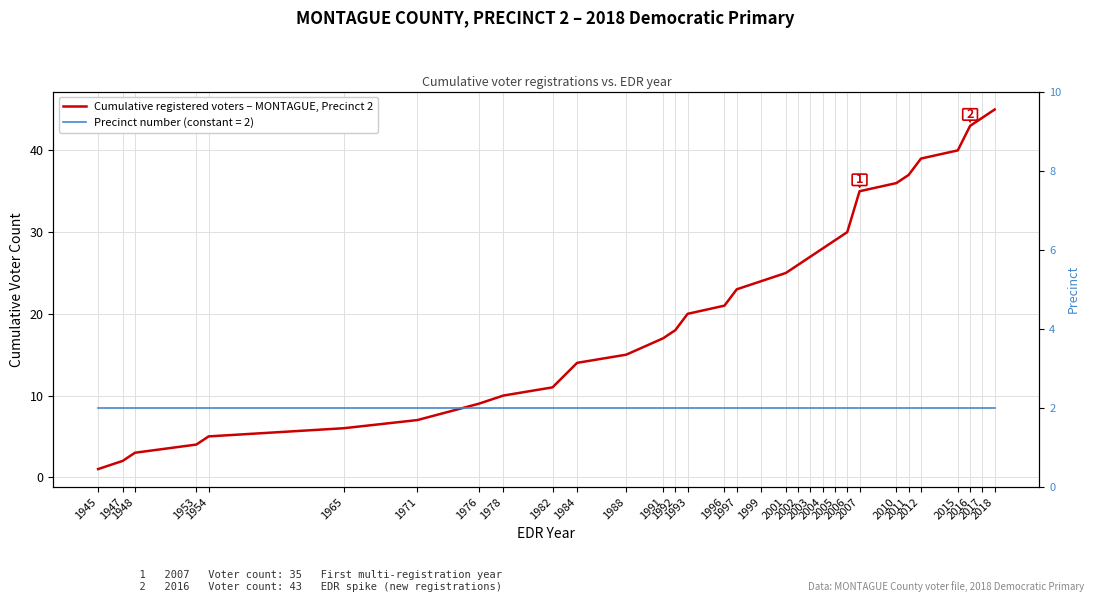

True or false: the data has more than 0 interior local peaks.

False